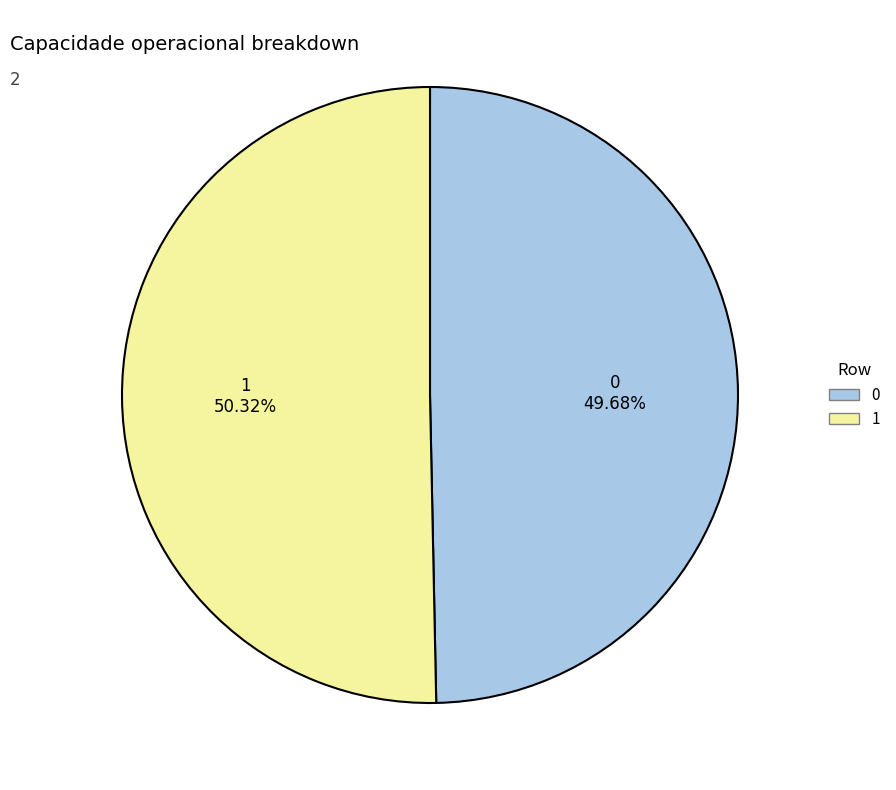

Approximately how many times larger is the value at 1 compared to 0?

1.0